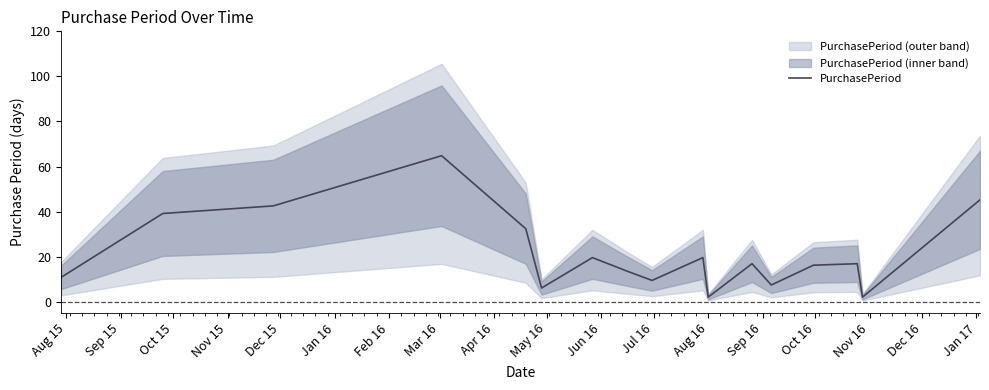

What is the maximum value for PurchasePeriod?

64.8